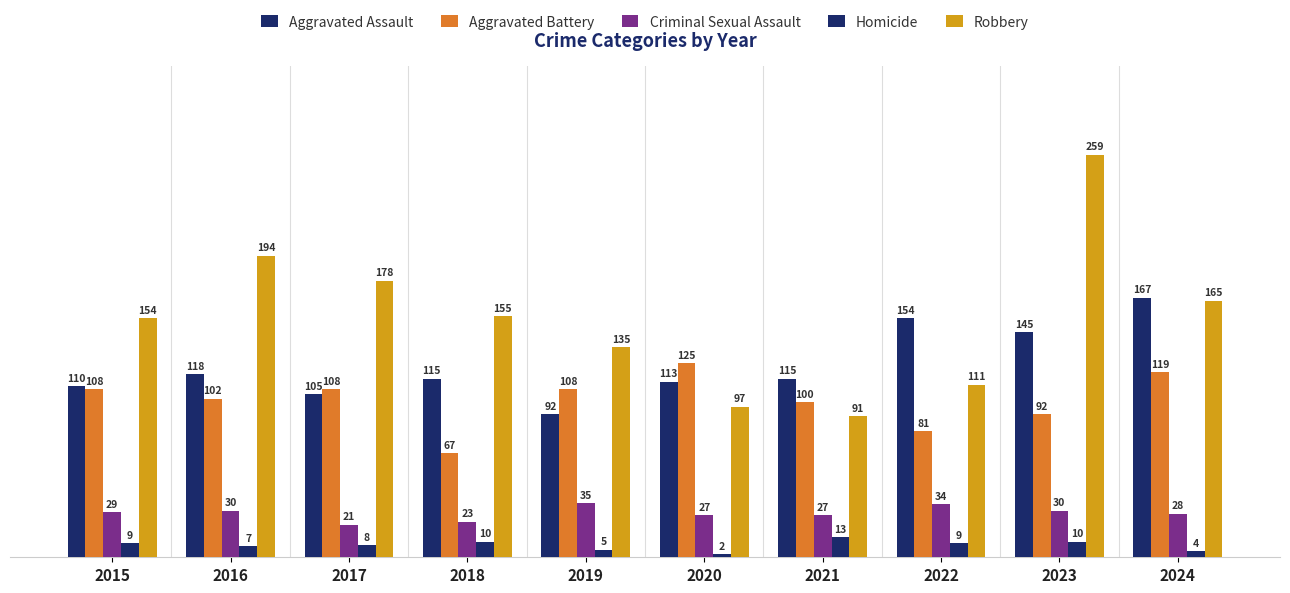

What is the value of the Criminal Sexual Assault bar at the 4th from the left?

23